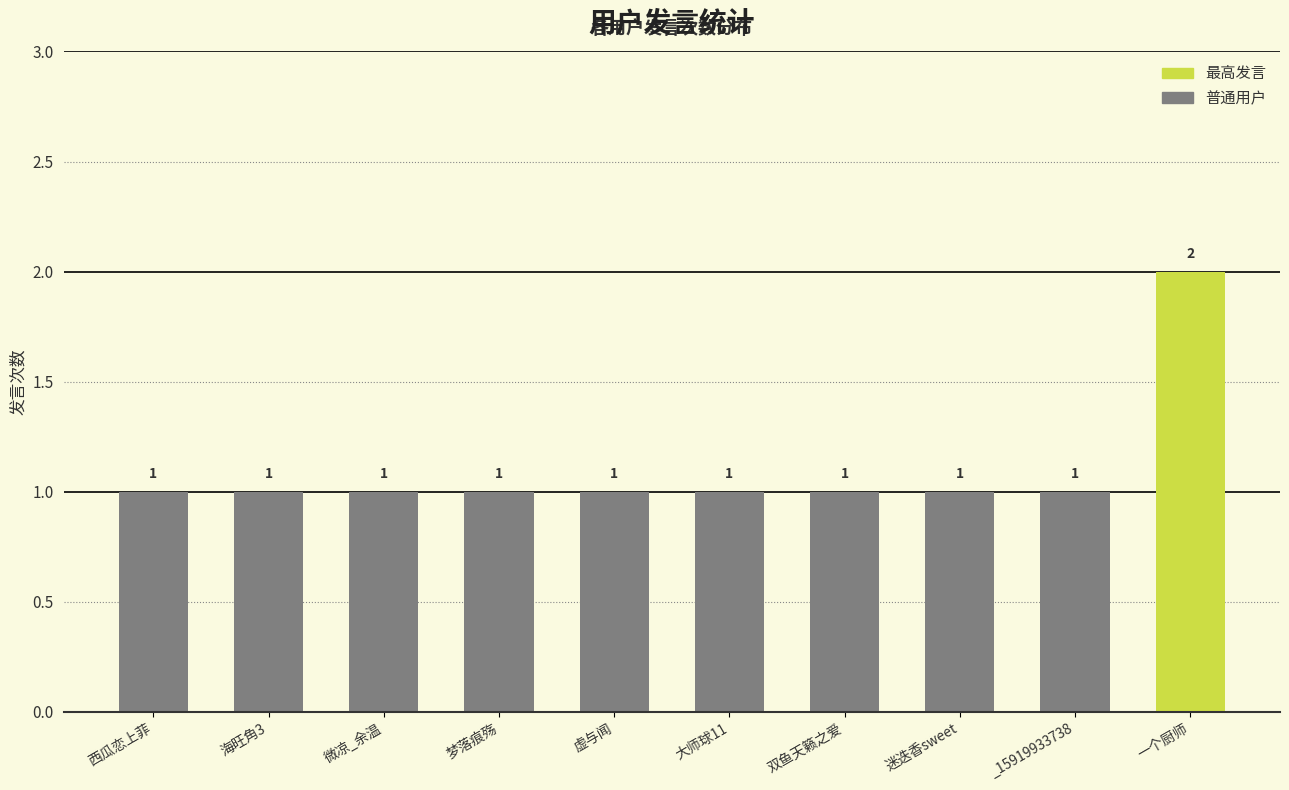

Approximately how many times larger is the value at 一个厨师 compared to 西瓜恋上菲?

2.0